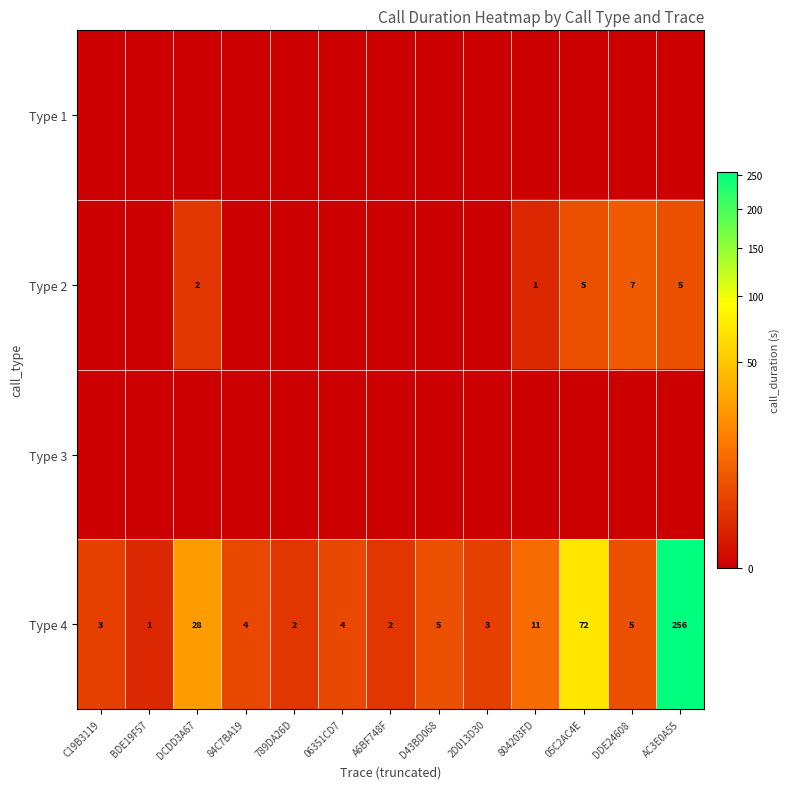

At how many categories does at least one series exceed 68?

2